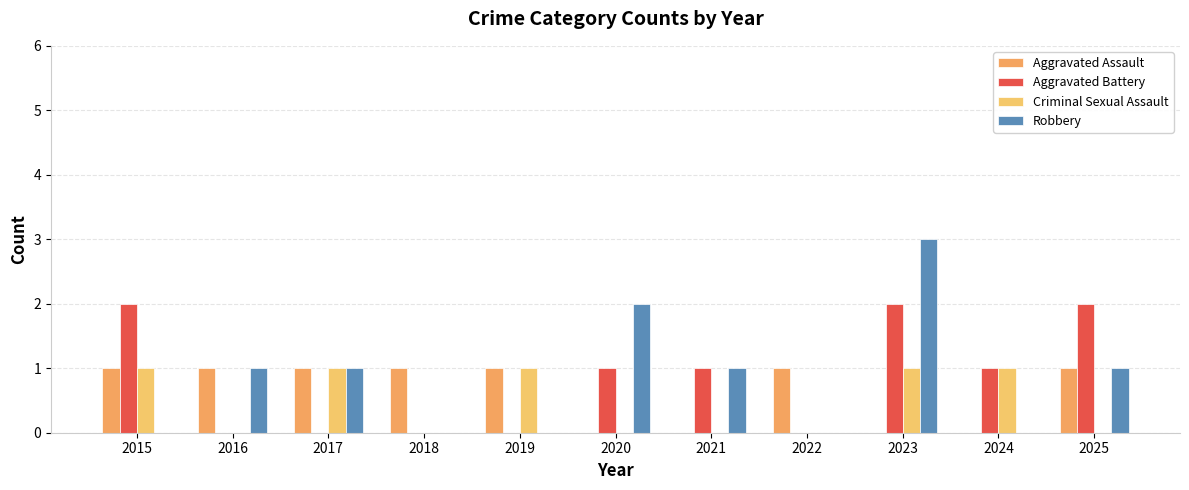

Reading left to right, extract all data points from this chart.

Aggravated Assault: 2015=1	2016=1	2017=1	2018=1	2019=1	2020=0	2021=0	2022=1	2023=0	2024=0	2025=1
Aggravated Battery: 2015=2	2016=0	2017=0	2018=0	2019=0	2020=1	2021=1	2022=0	2023=2	2024=1	2025=2
Criminal Sexual Assault: 2015=1	2016=0	2017=1	2018=0	2019=1	2020=0	2021=0	2022=0	2023=1	2024=1	2025=0
Robbery: 2015=0	2016=1	2017=1	2018=0	2019=0	2020=2	2021=1	2022=0	2023=3	2024=0	2025=1